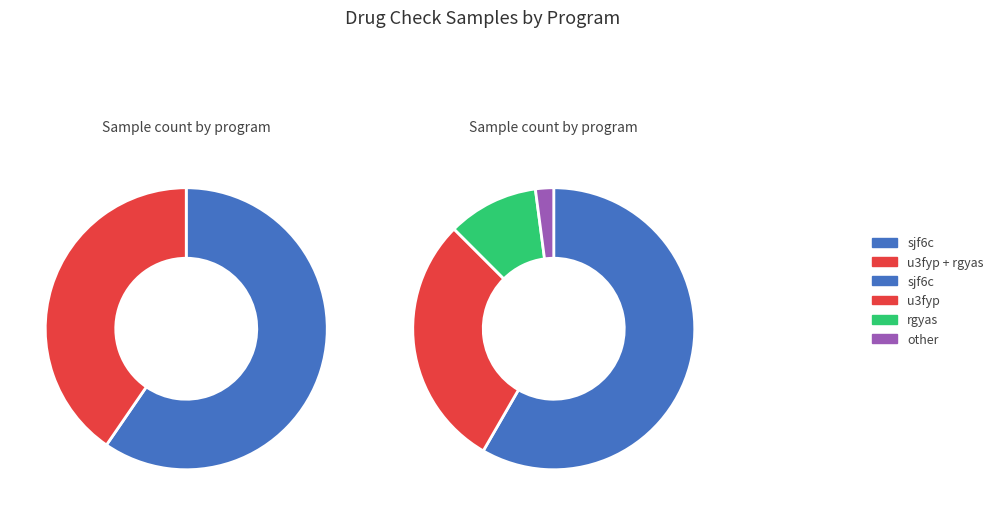

To the nearest percent, what is the combined percentage of u3fyp and rgyas?

40%